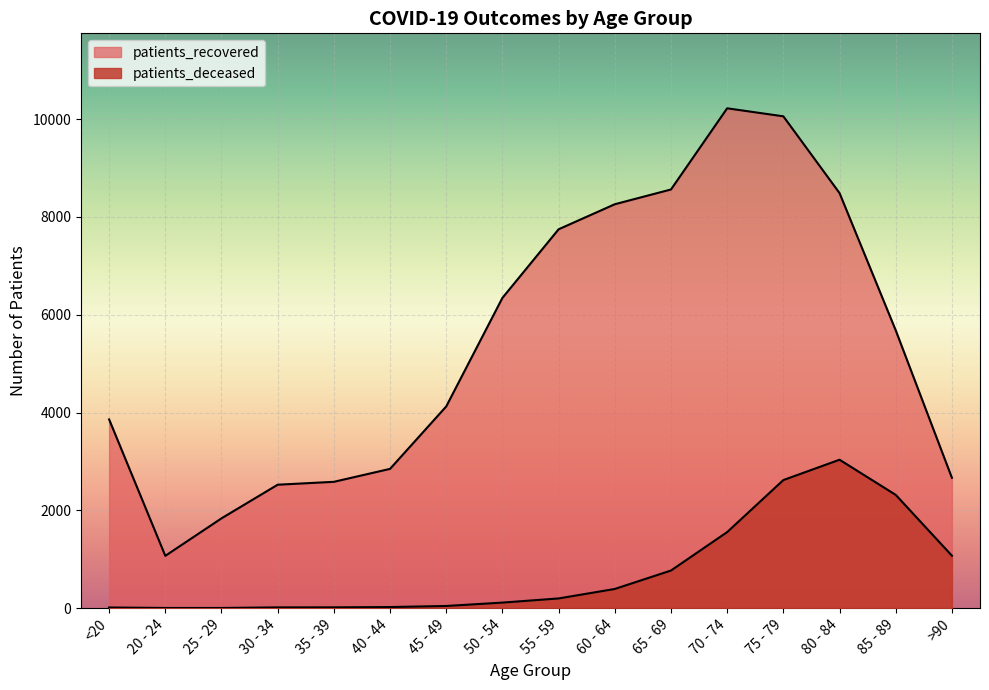

At which category is the sum across all series the highest?

75 - 79